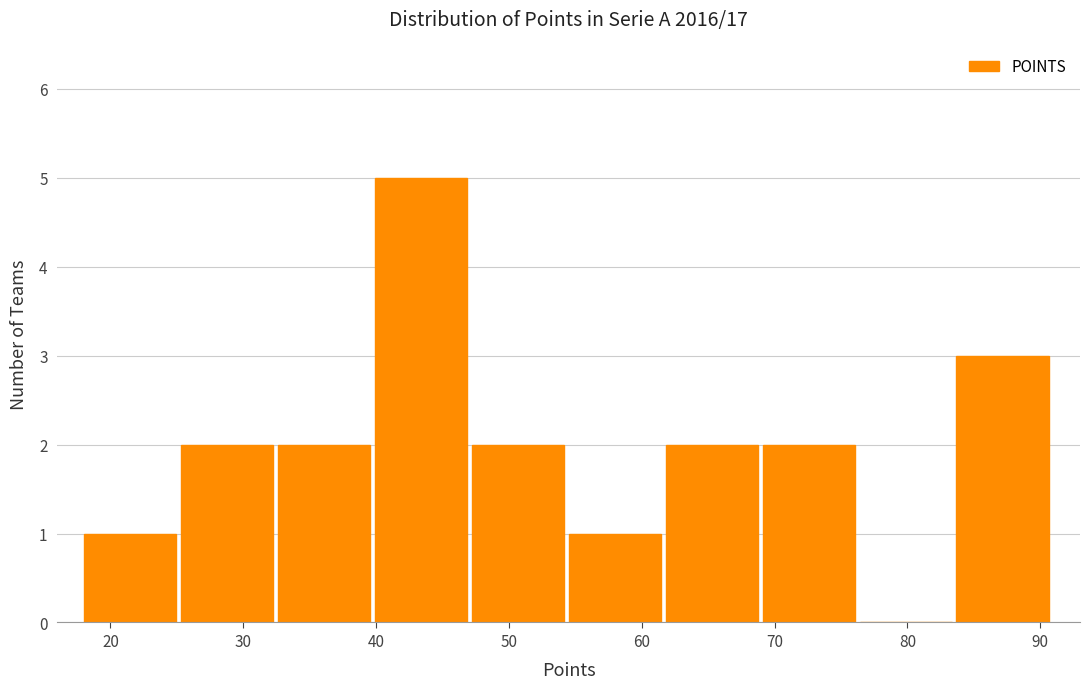

How tall is the bar that spans 69.1 to 76.4 on the x-axis? Neither the bar edges nor the heights are printed on the chart, so give them approximately, as read against the axes.

2